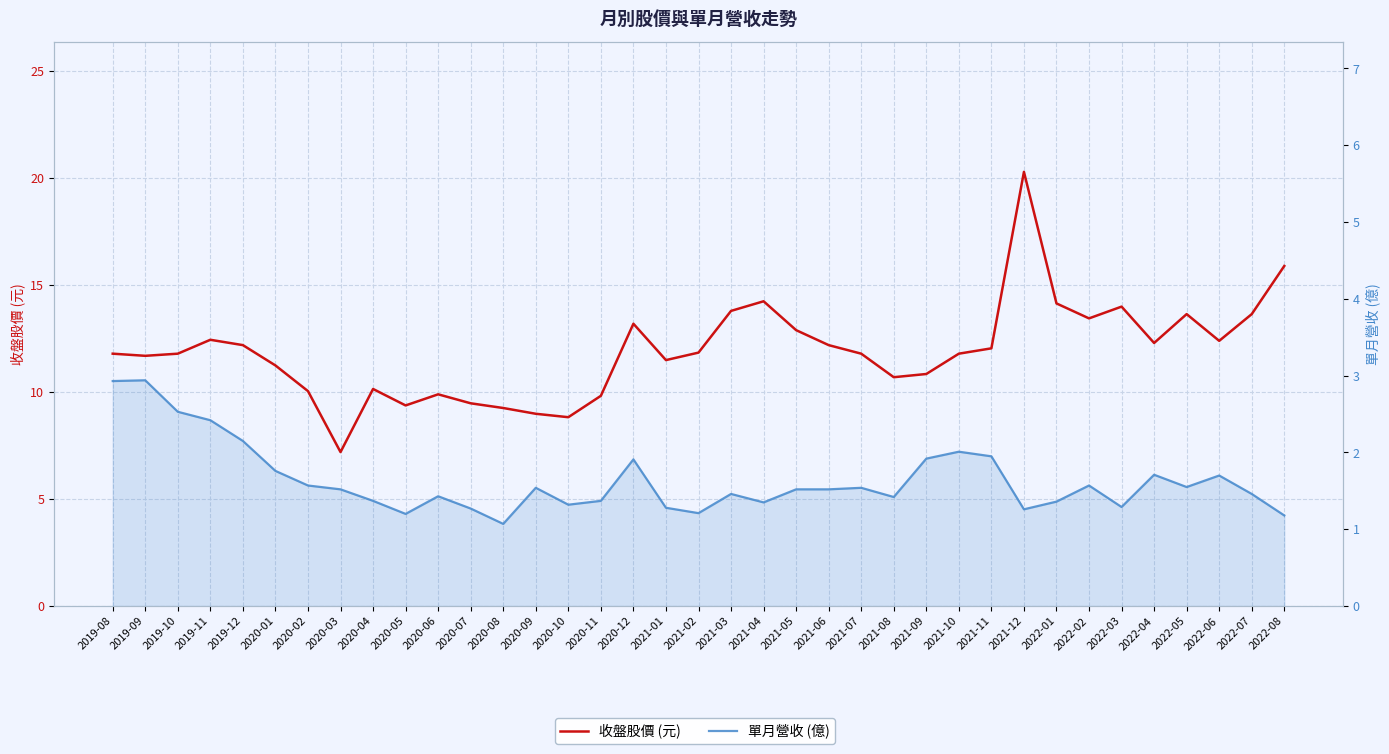

At how many categories does at least one series exceed 10?

29